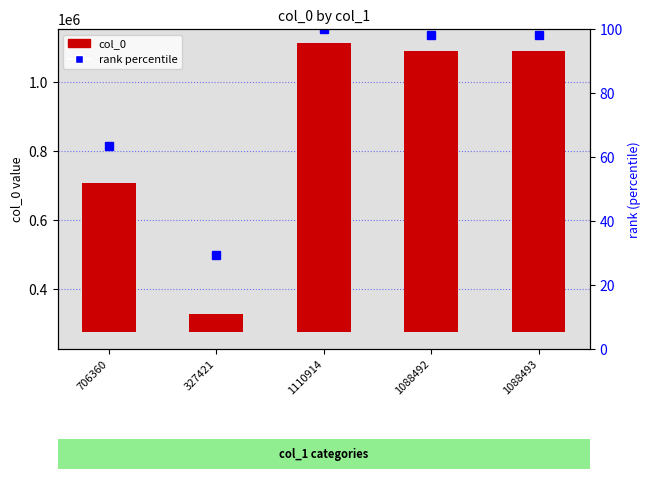

At which label does col_0 first exceed 811071?

1110914